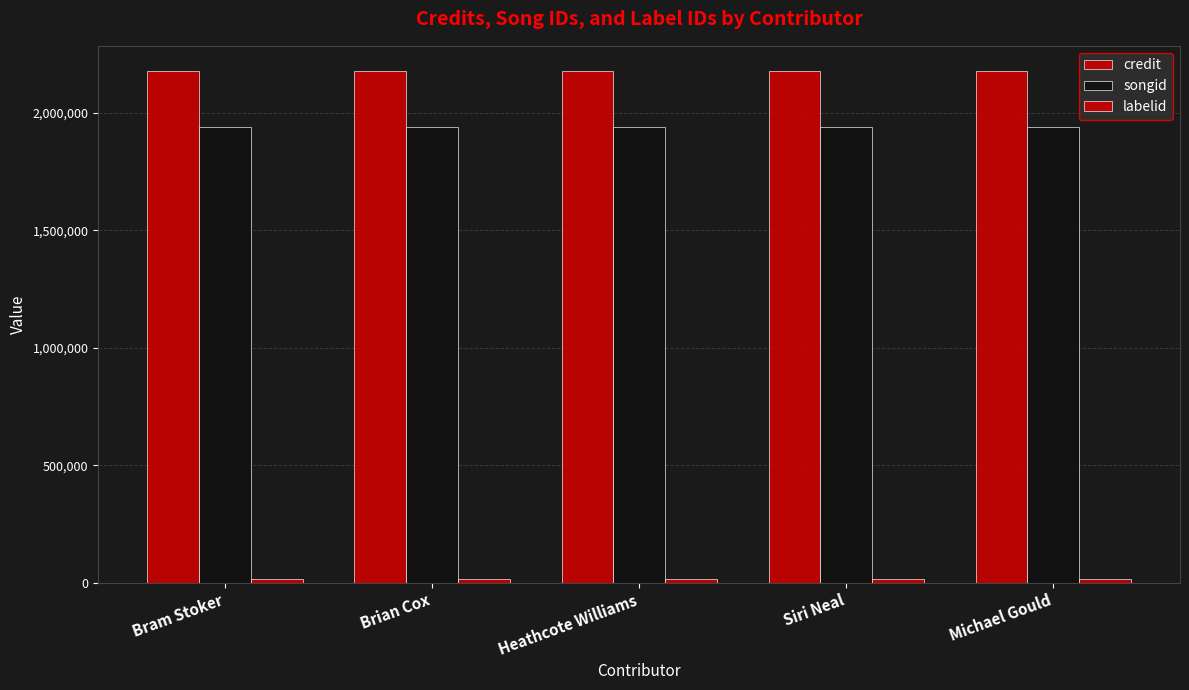

What is the value of the credit bar at the 4th from the left?

2177452